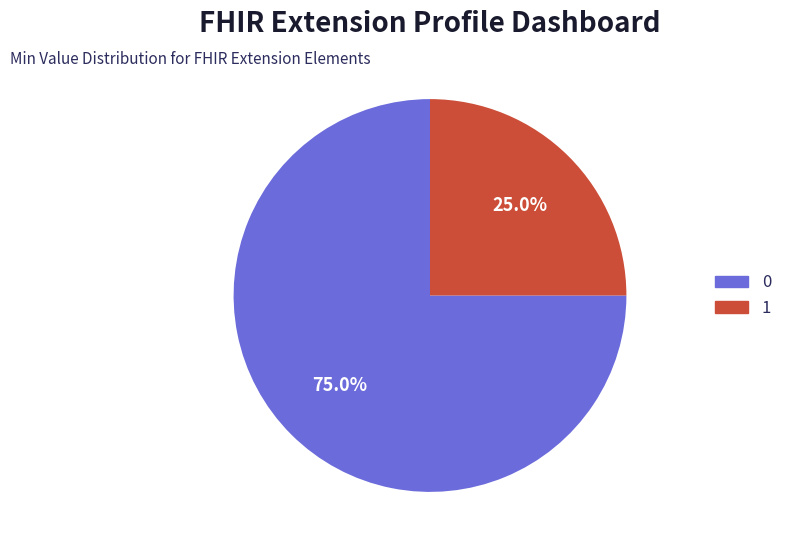

To the nearest percent, what is the difference between the largest and smallest slice percentages?

50%